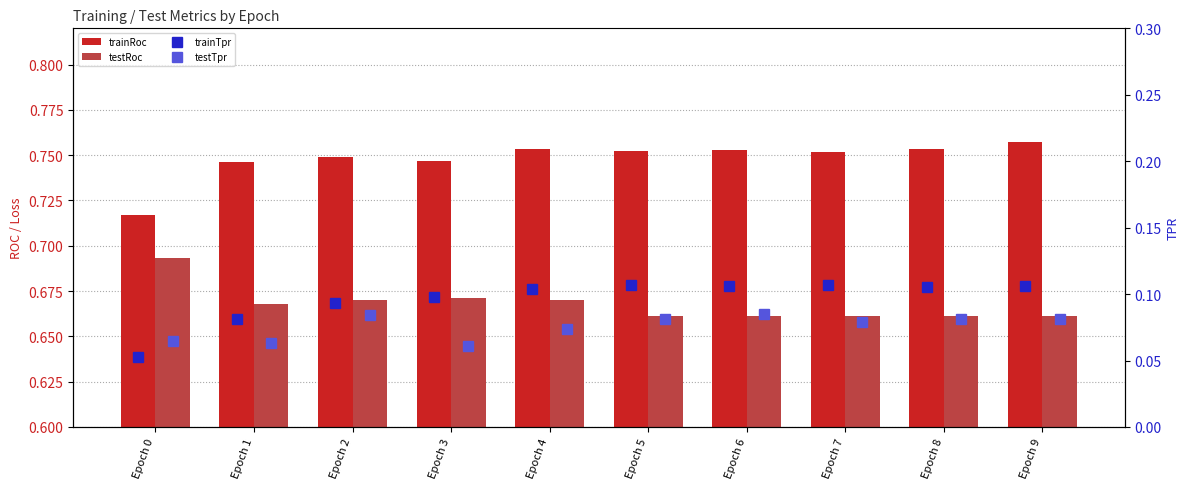

List the labels in order of testTpr value, largest first.

Epoch 6, Epoch 2, Epoch 5, Epoch 8, Epoch 9, Epoch 7, Epoch 4, Epoch 0, Epoch 1, Epoch 3